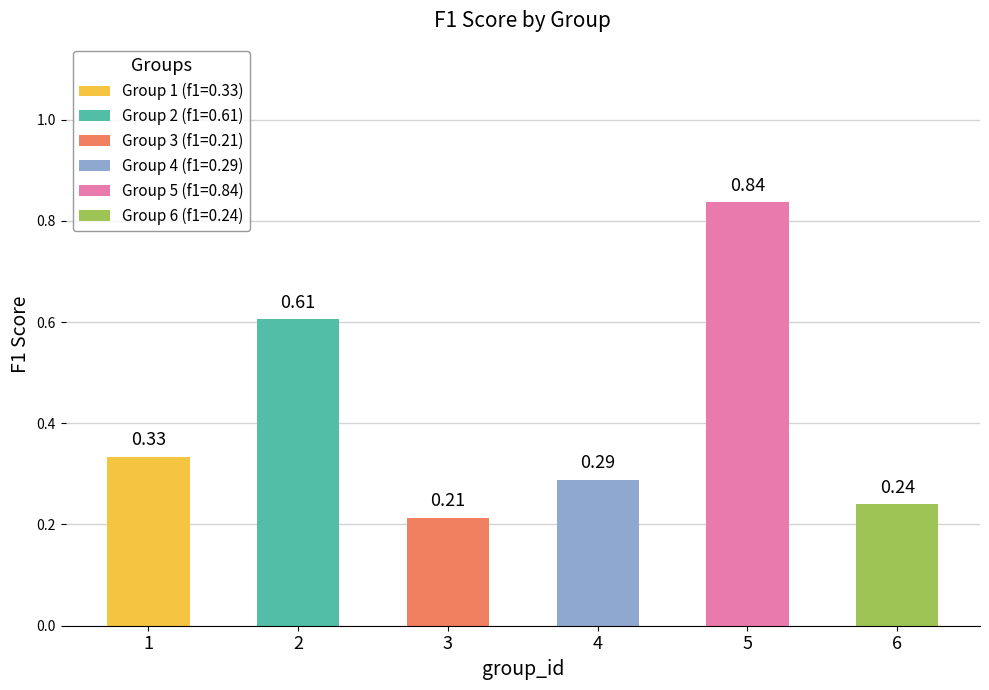

What is the change in value from 2 to 5?

+0.2